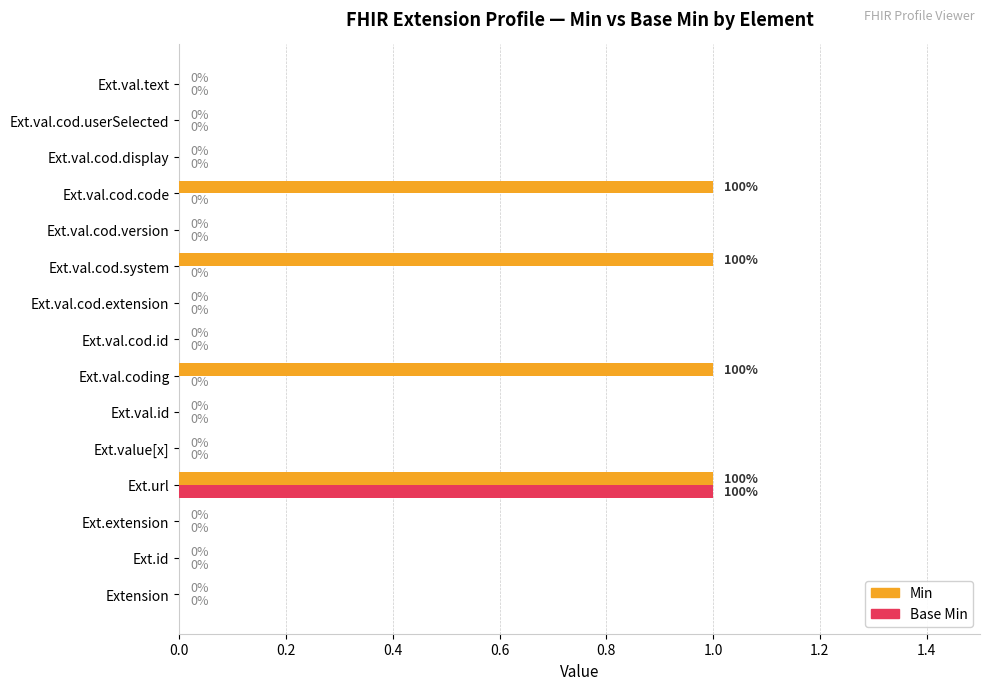

Which series has the largest total across all categories?

Min